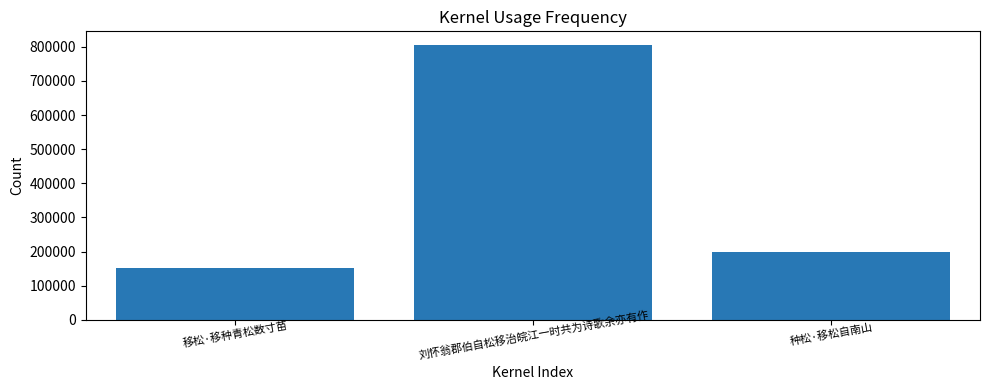

Reading left to right, extract all data points from this chart.

移松·移种青松数寸苗=151811	刘怀翁郡伯自松移治皖江一时共为诗歌余亦有作=805091	种松·移松自南山=197929